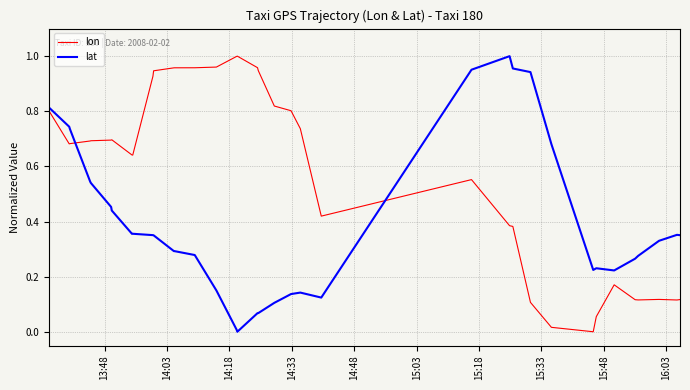

What is the average value of the lon series?

0.6